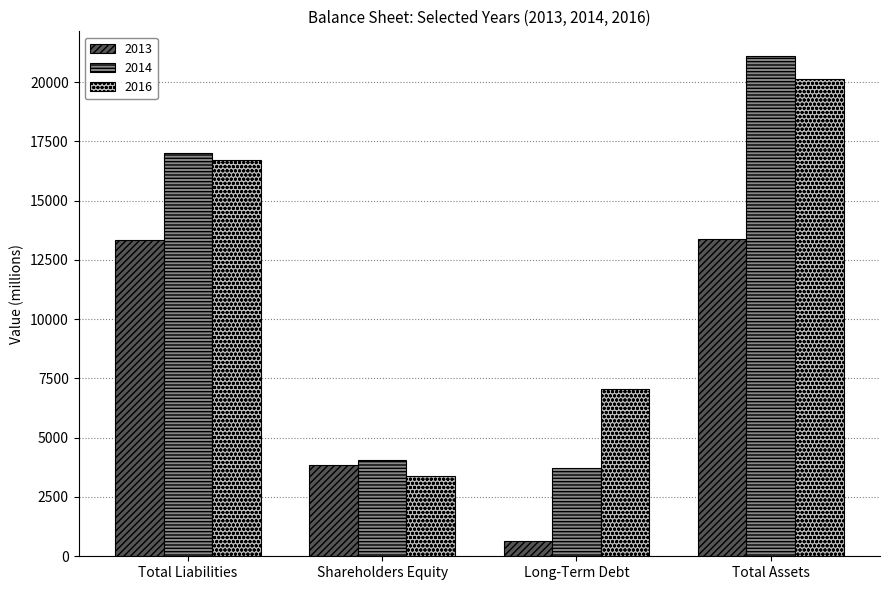

What is the difference between the highest and lowest values at Shareholders Equity?

667